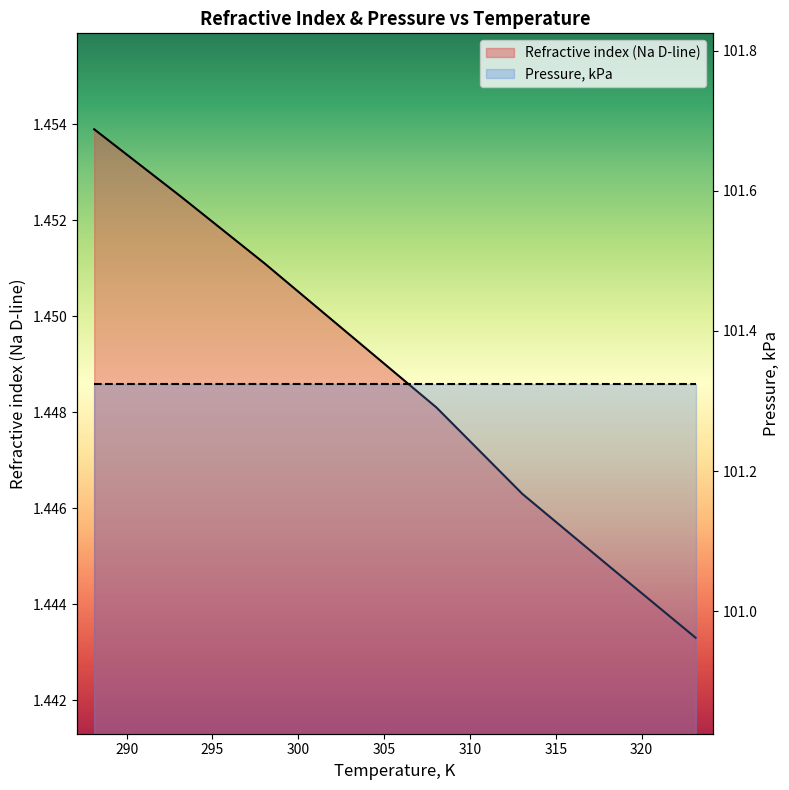

Which category has the lowest value across all series?

323.15